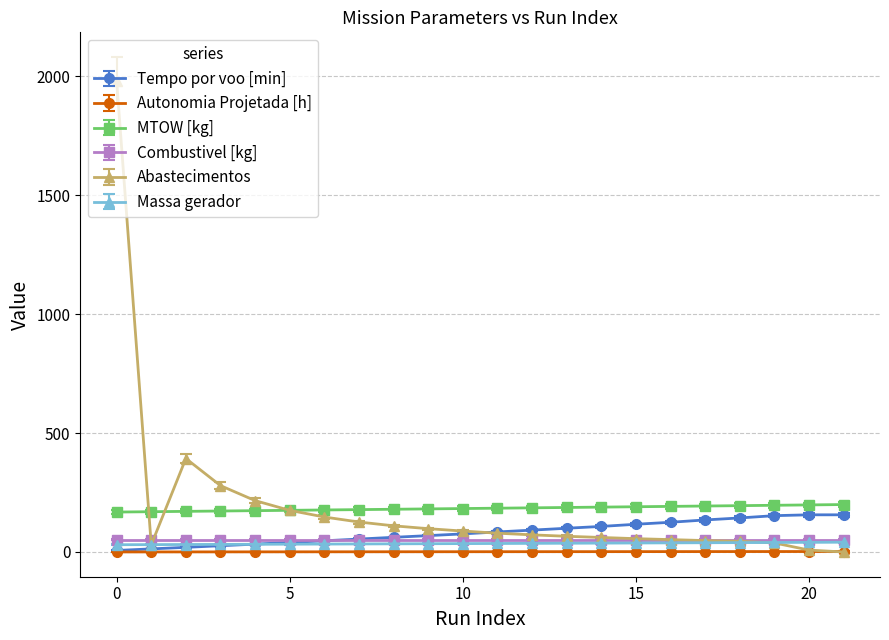

Which series has the widest spread of values?

Abastecimentos